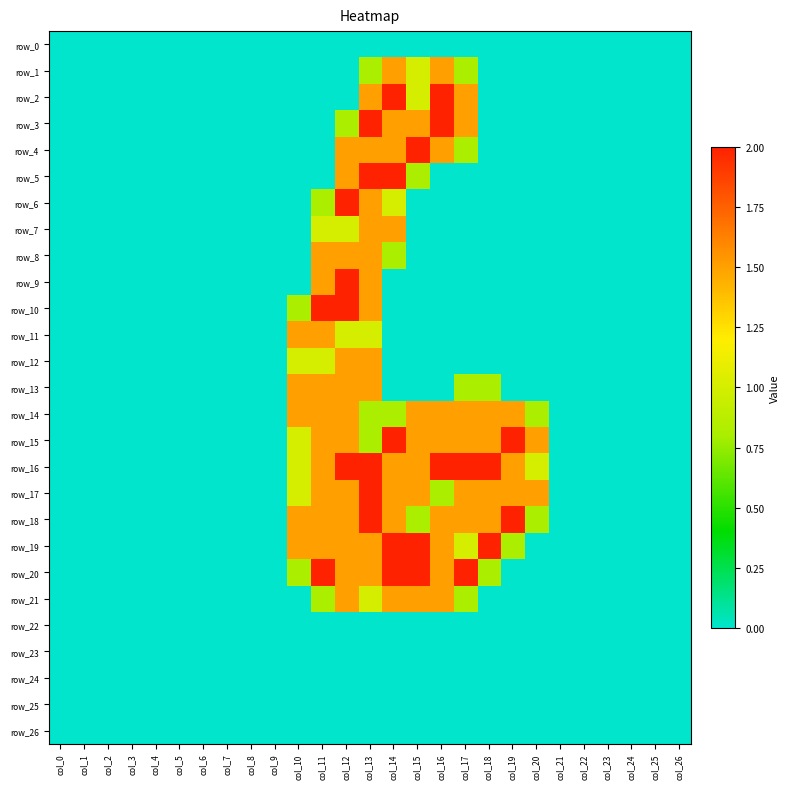

Which series has the largest range (max minus min)?

row_2